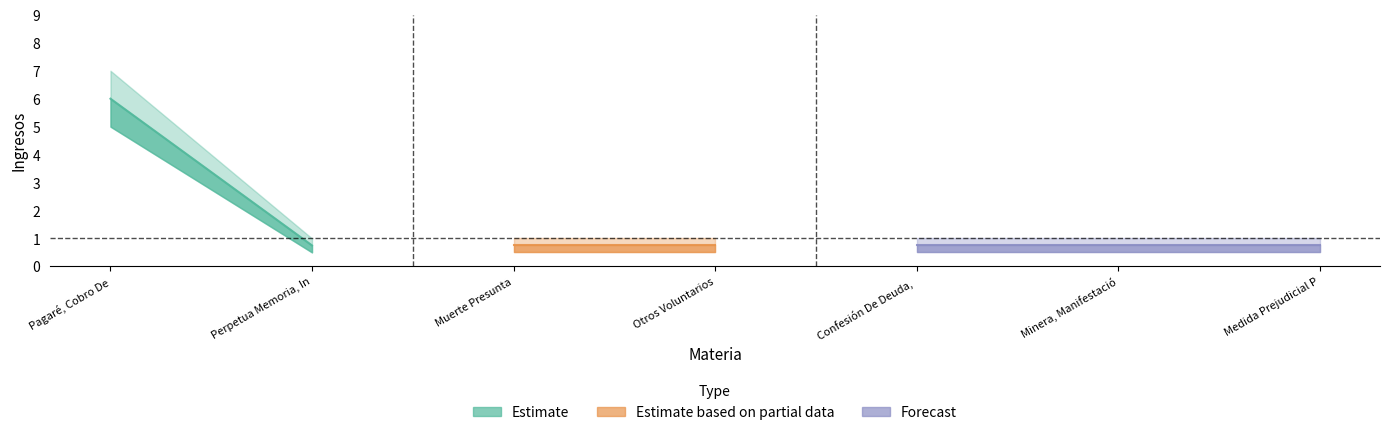

What position from the right is Perpetua Memoria, Información?

6